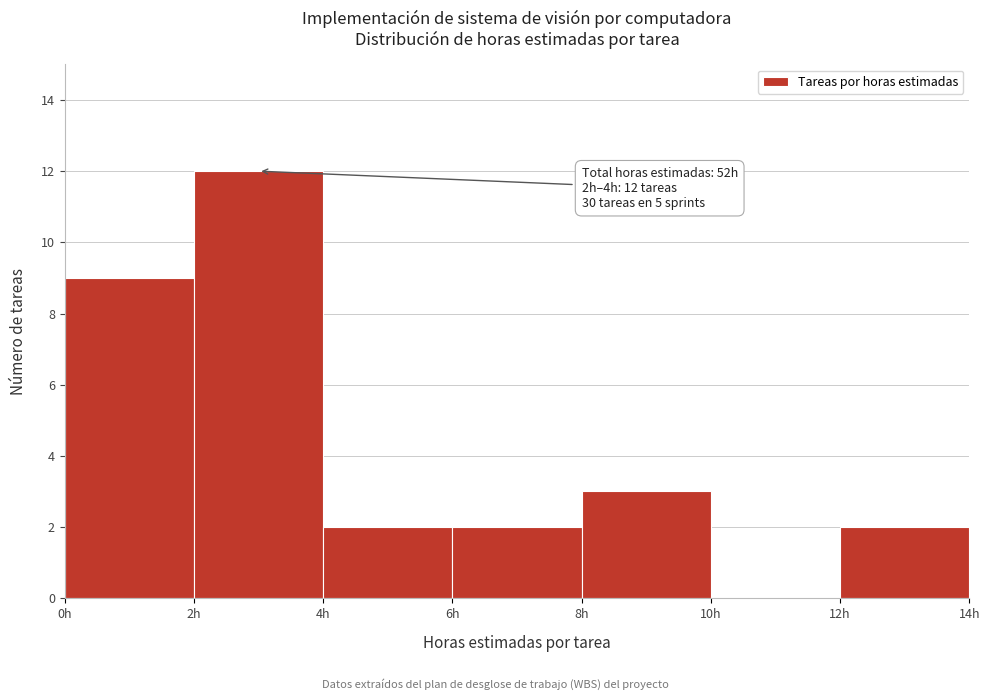

Which range on the x-axis has the tallest bar?

2 to 4